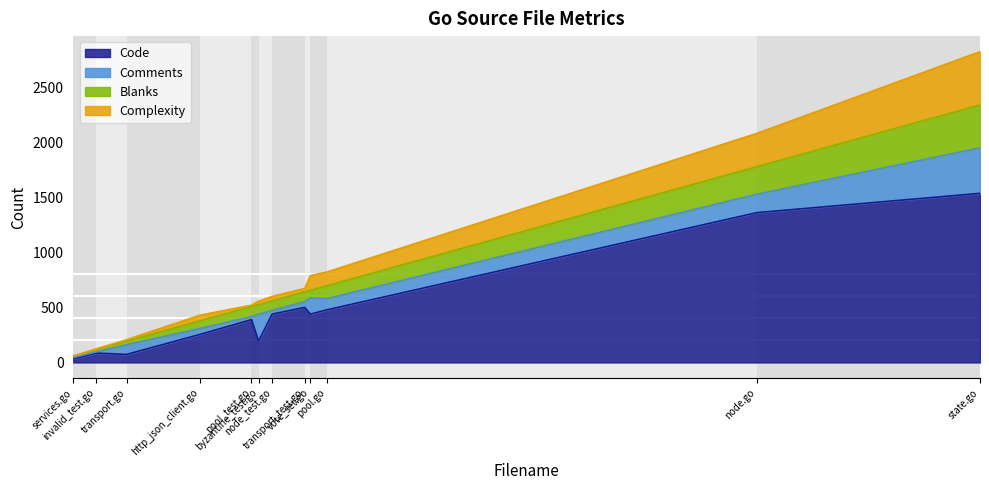

Rank the series by their maximum value, from highest to lowest.

Code, Complexity, Comments, Blanks